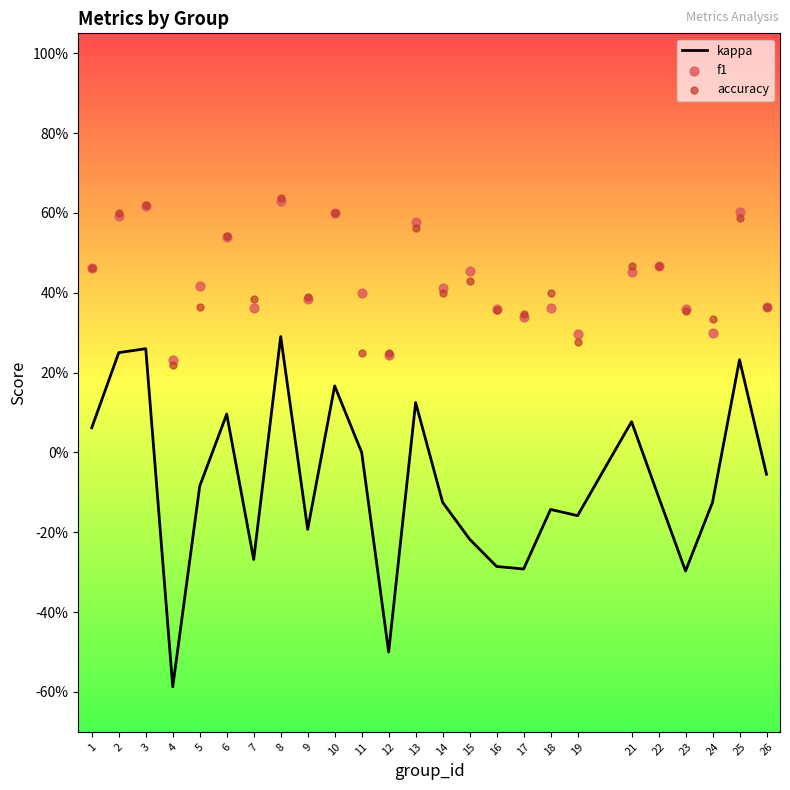

At how many categories does at least one series exceed 0?

25